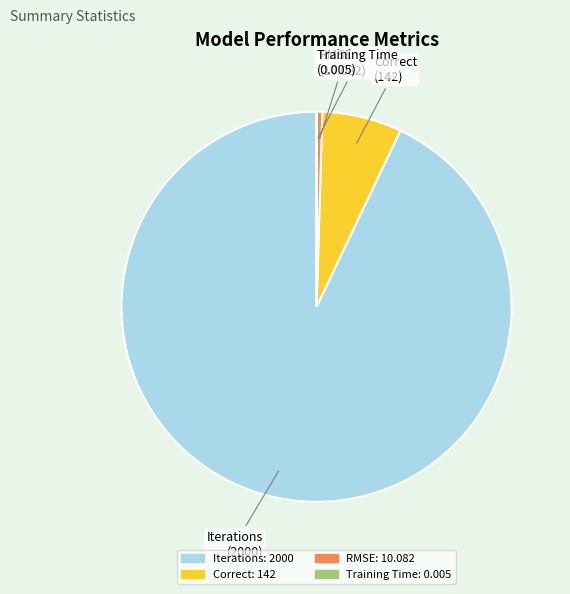

Which has a higher value, RMSE or Correct?

Correct